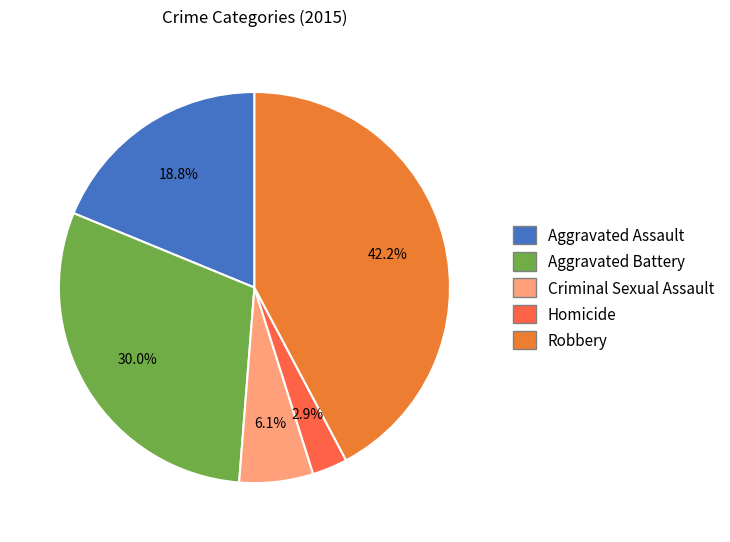

Which slice is the smallest?

Homicide